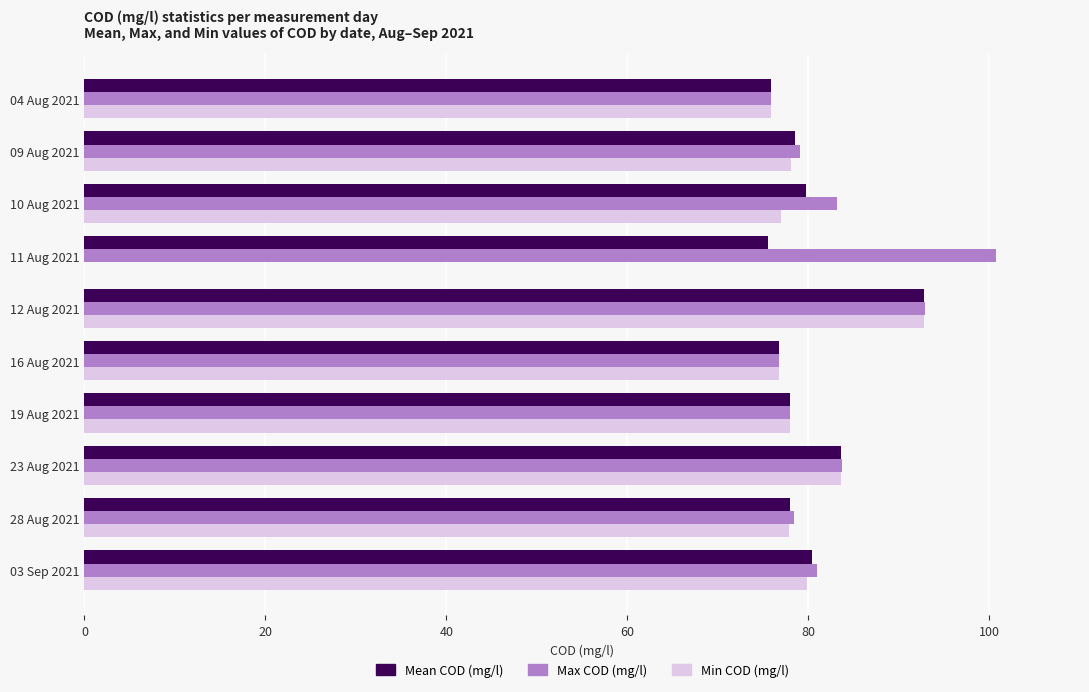

At which category is the sum across all series the highest?

12 Aug 2021